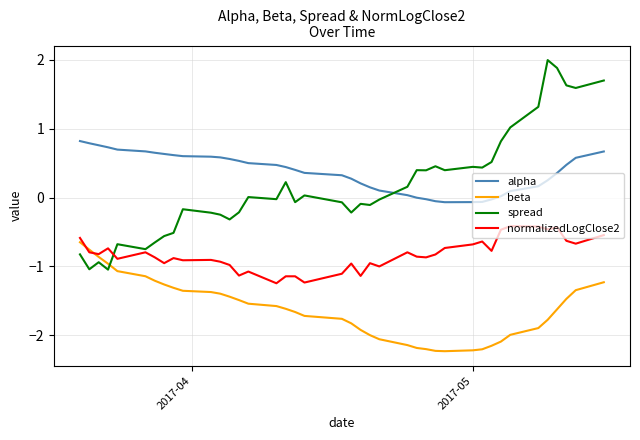

What is the greatest value displayed?

2.0